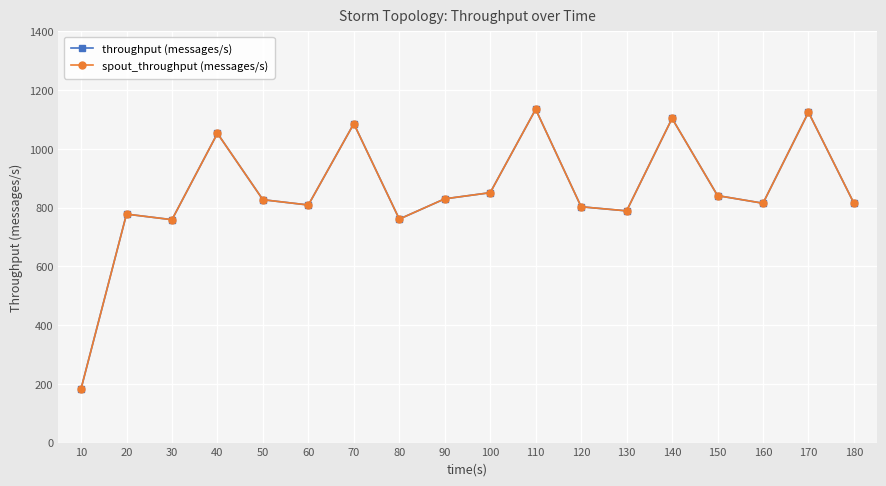

True or false: spout_throughput (messages/s) and throughput (messages/s) cross at least once.

False